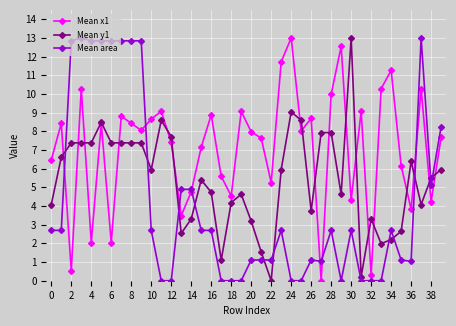

Which series has the largest total across all categories?

Mean x1